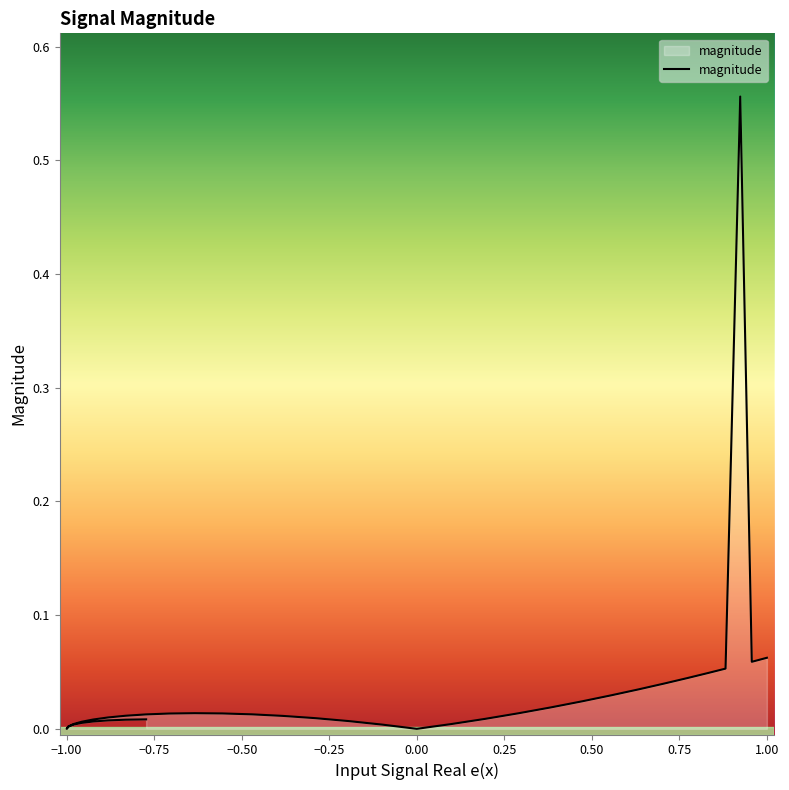

What is the label of the 26th point from the left?

-0.77301